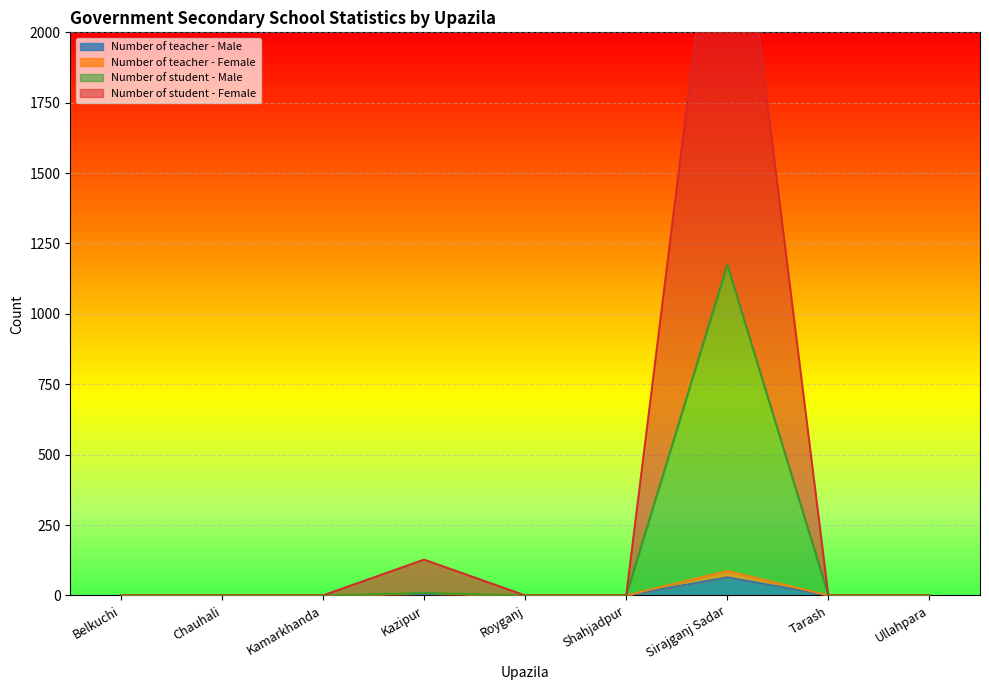

How many lines are shown in the chart?

4